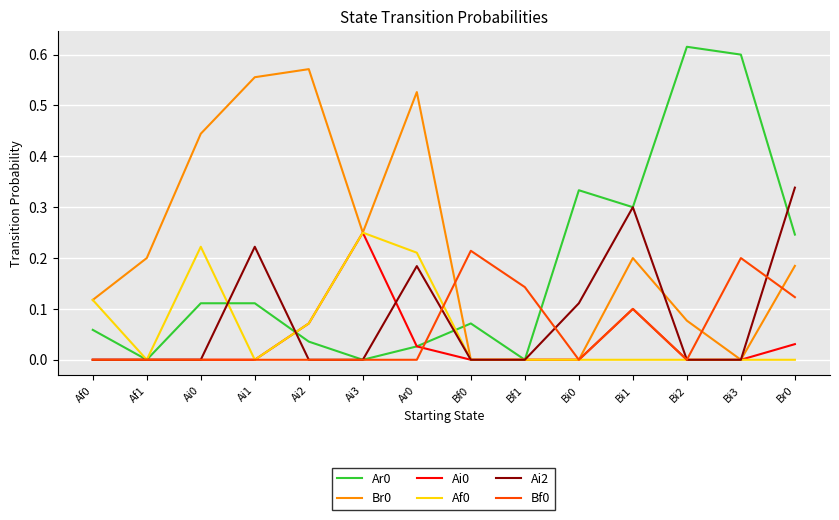

What position from the right is Af1?

13